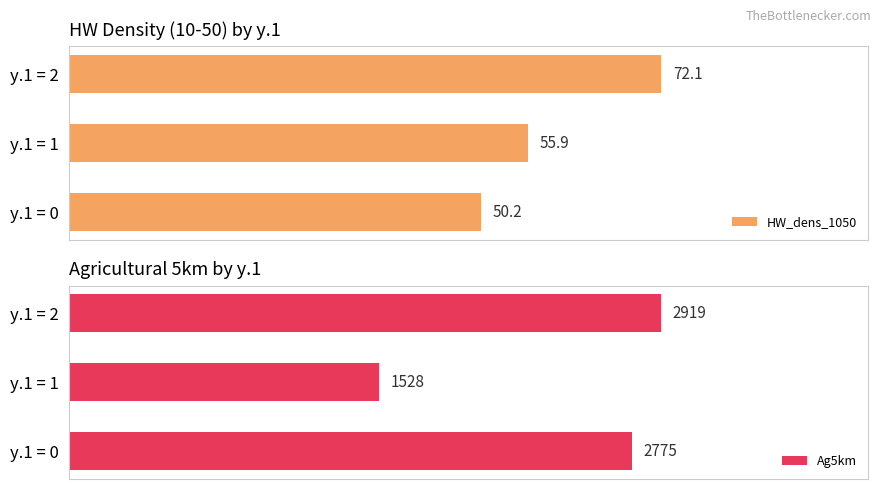

At which label is Ag5km closest to 2223?

y.1 = 0